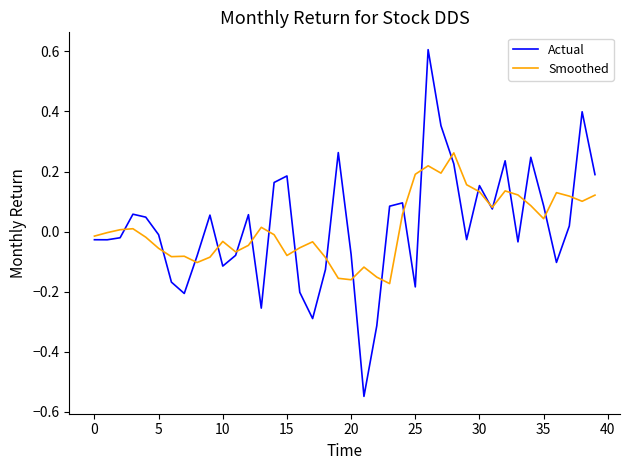

Which series has the widest spread of values?

Actual